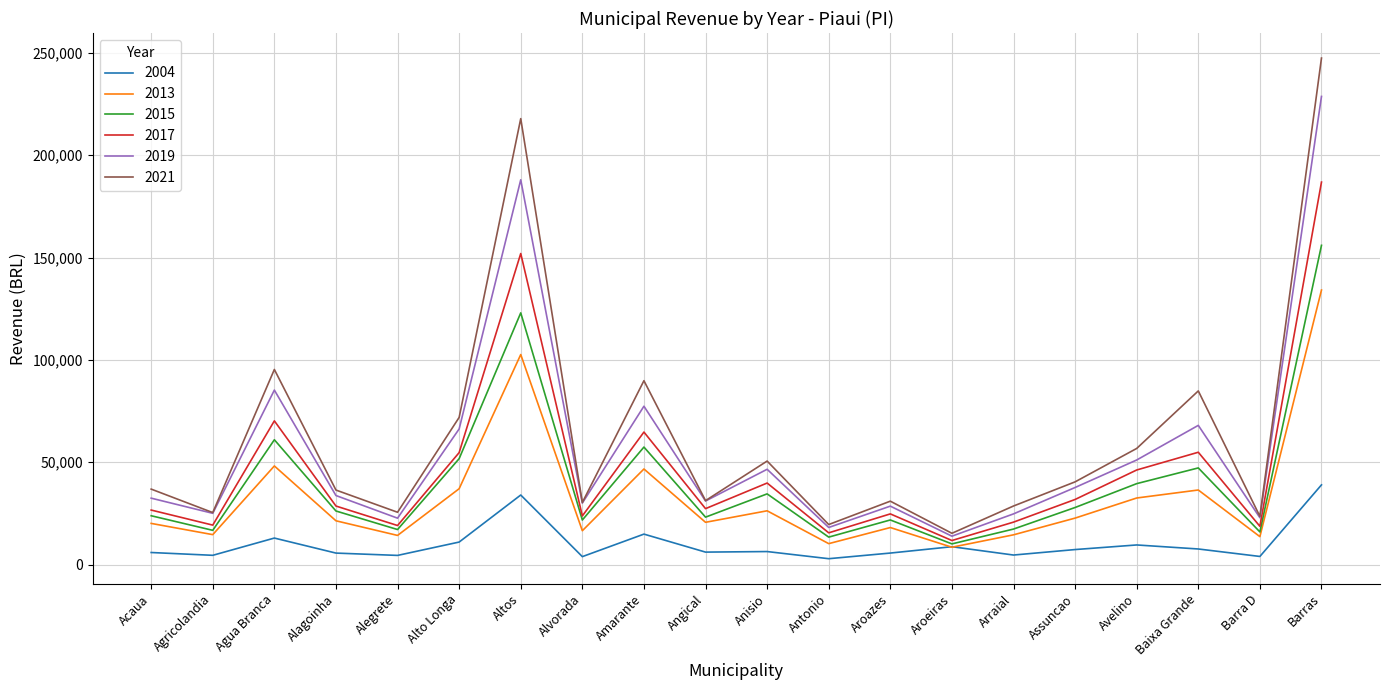

Is the value of 2021 at Baixa Grande greater than the value of 2013 at Acaua?

Yes